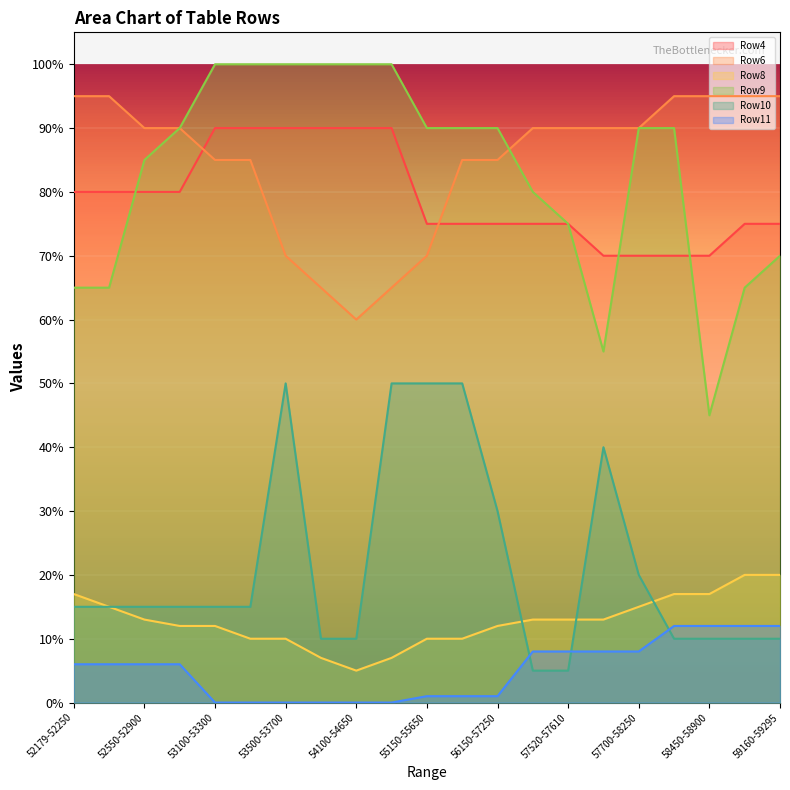

Where is the first local minimum for Row9?

57610-57700